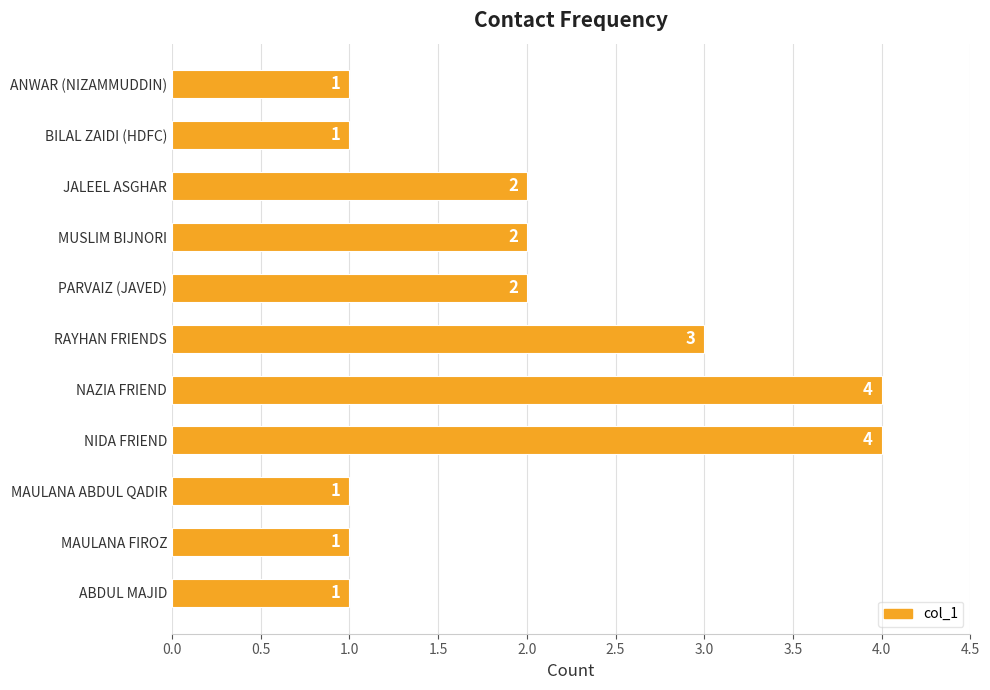

Is it true that the value at PARVAIZ (JAVED) is 2?

True